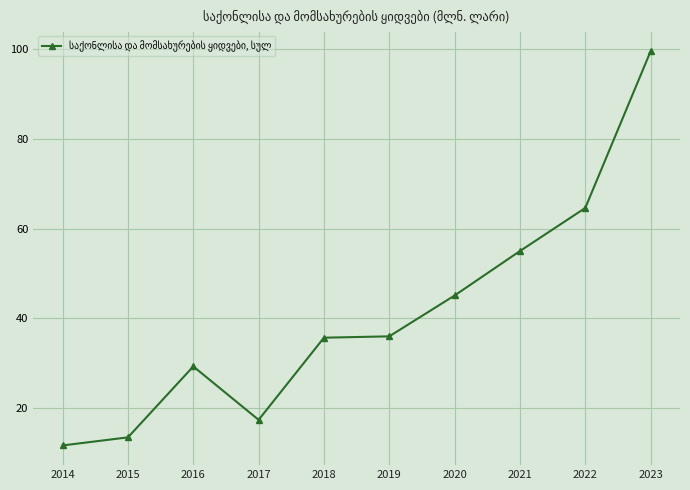

True or false: the data shows 55.0 at 2021.

True